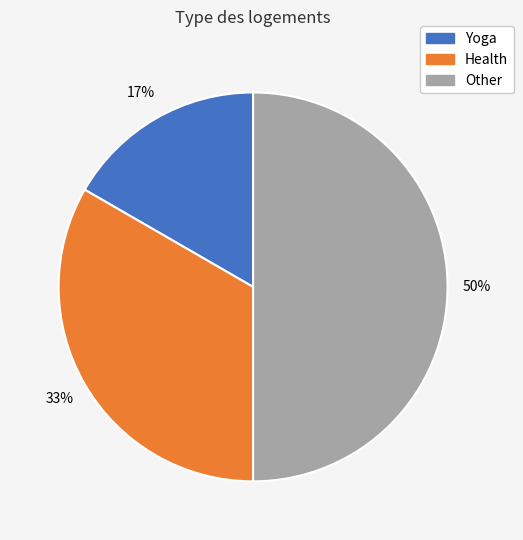

Do Other and Yoga together represent more than half of the pie?

Yes